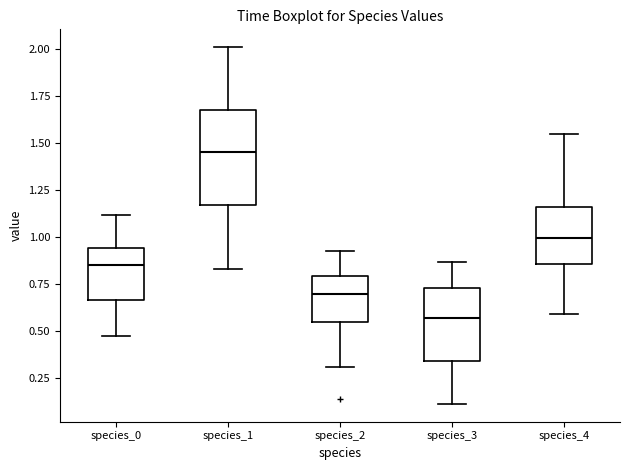

Comparing the boxes themselves (not the whiskers), which one is the tallest?

species_1